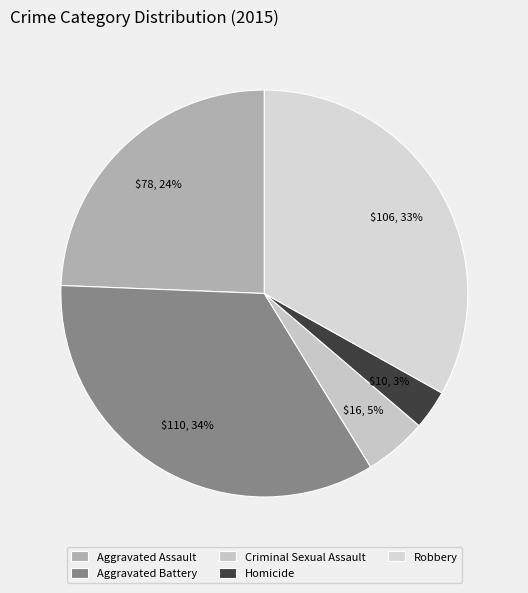

Does any single category account for the majority?

No